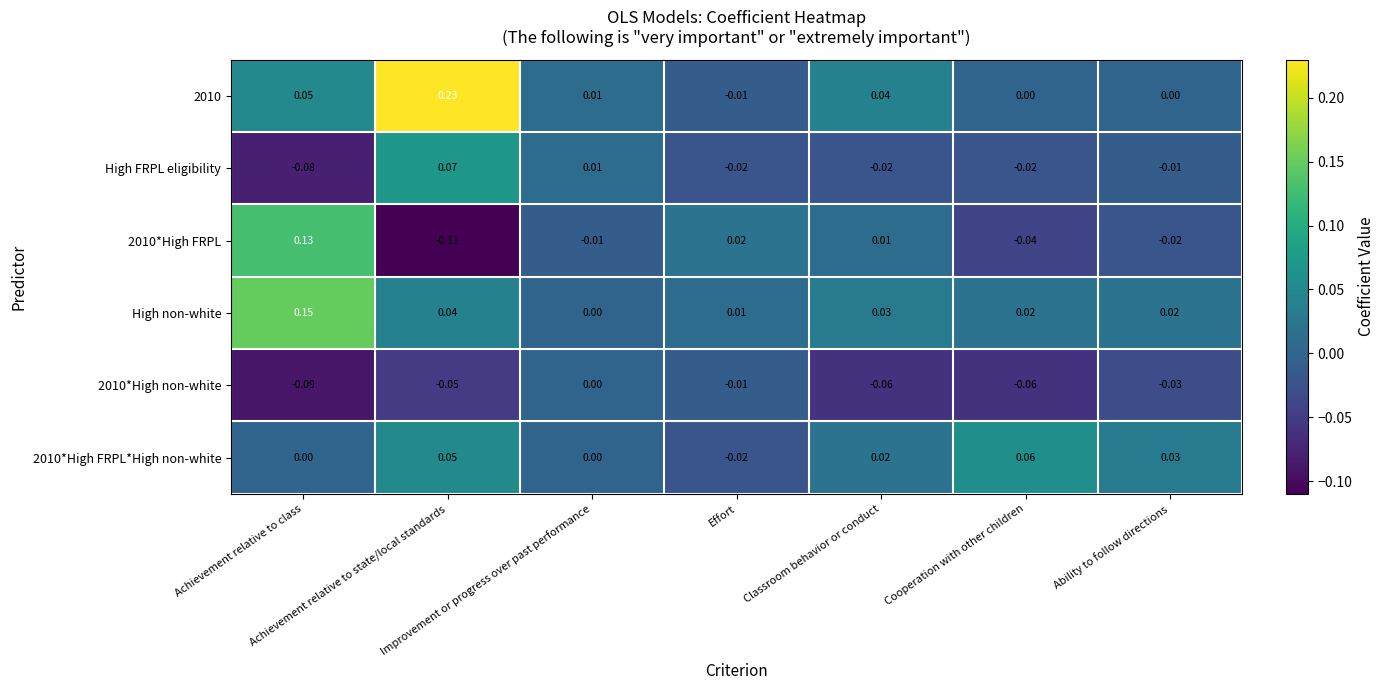

How many values in the High FRPL eligibility series are below 0?

5